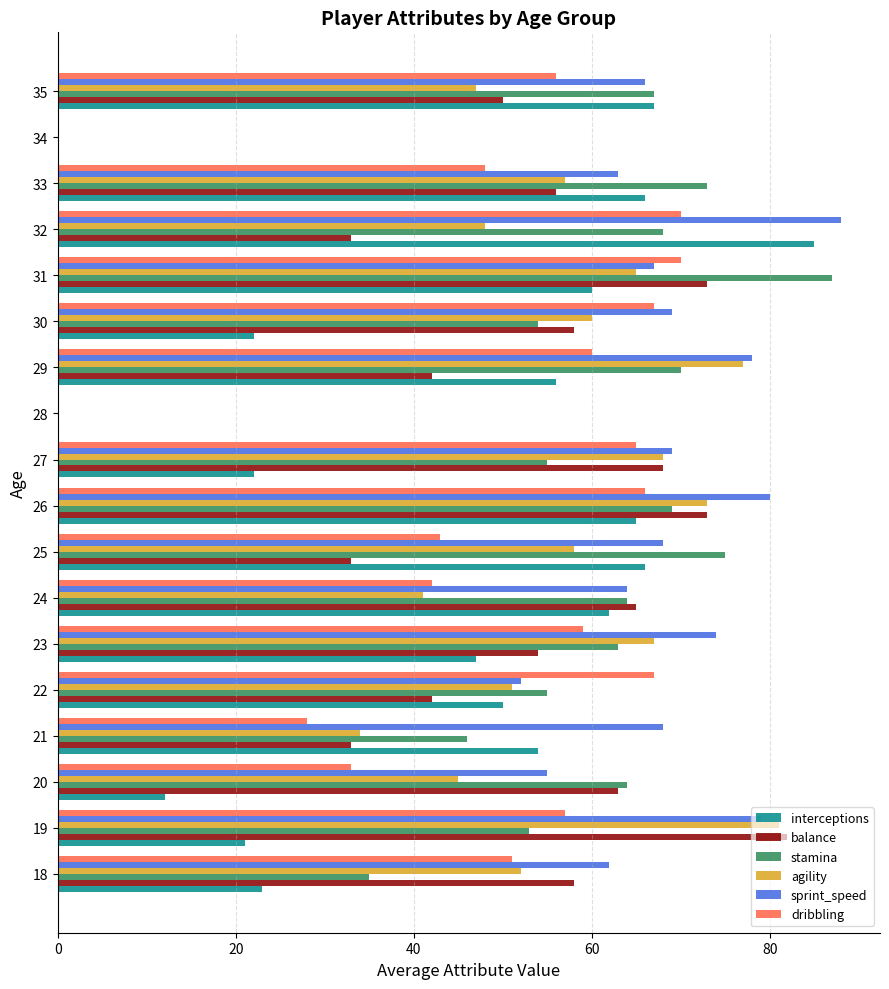

At which label does sprint_speed reach its peak?

32